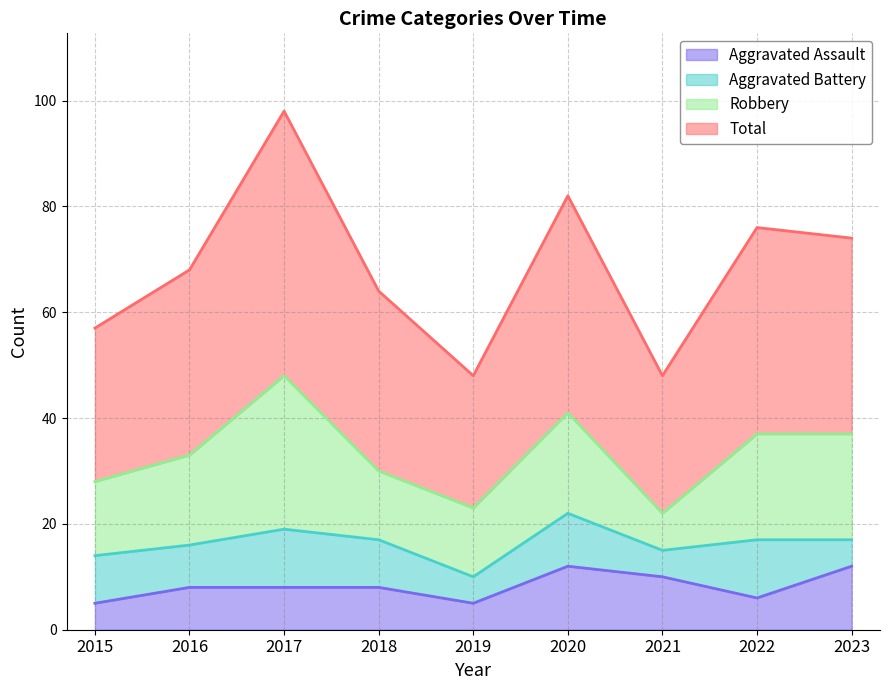

The value of Aggravated Assault at 2015 is 5. True or false?

True